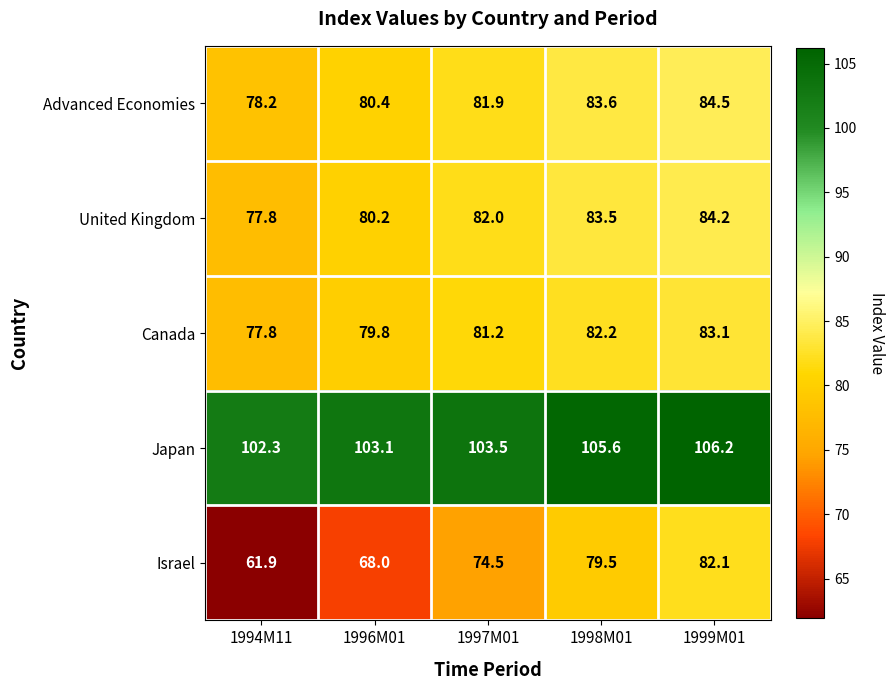

Which series has the largest total across all categories?

Japan